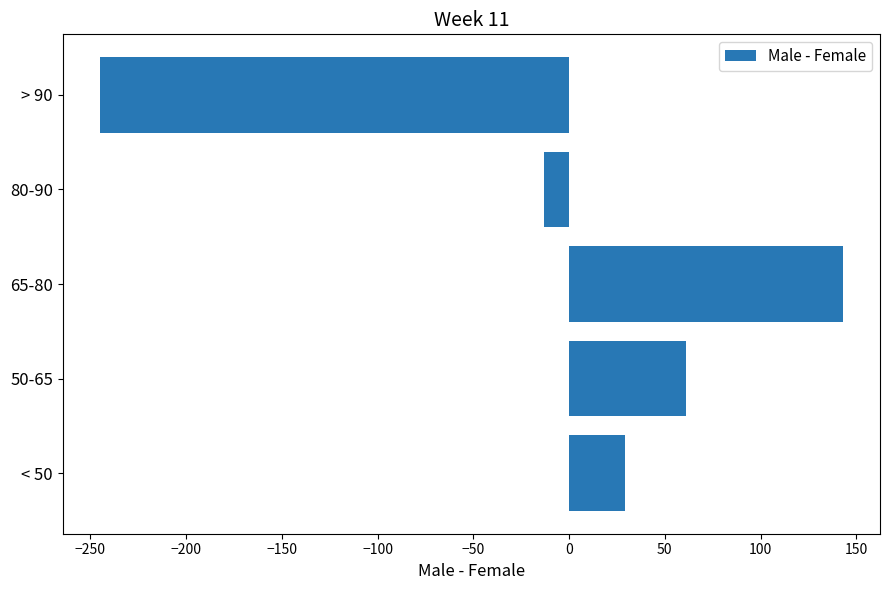

Which category has the highest value across all series?

65-80